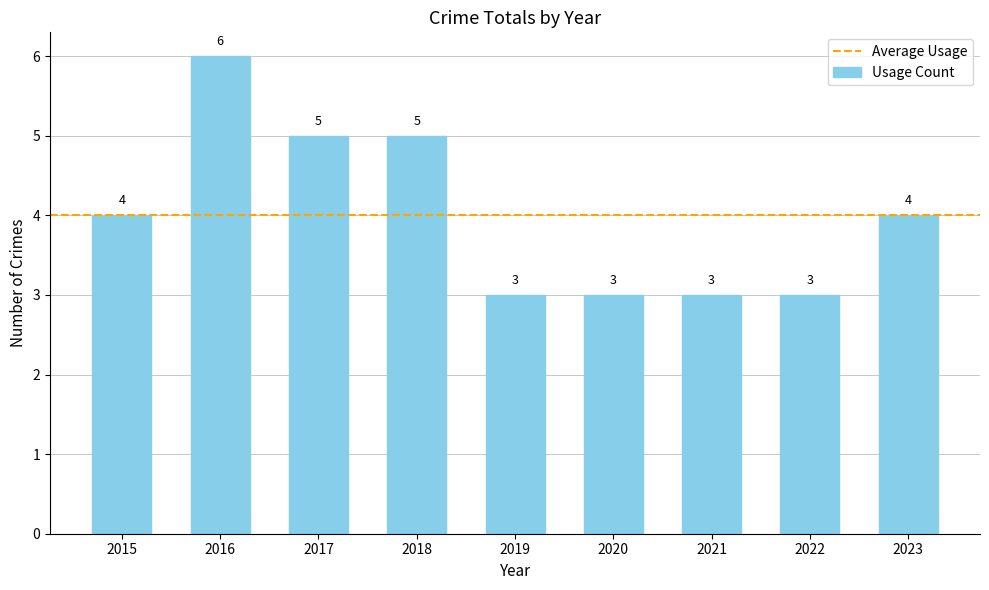

What is the maximum value shown in the chart?

6